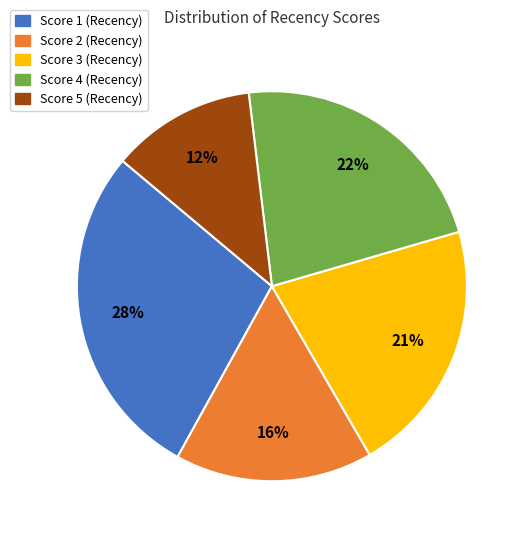

Rank the categories by value from lowest to highest.

Score 5 (Recency), Score 2 (Recency), Score 3 (Recency), Score 4 (Recency), Score 1 (Recency)